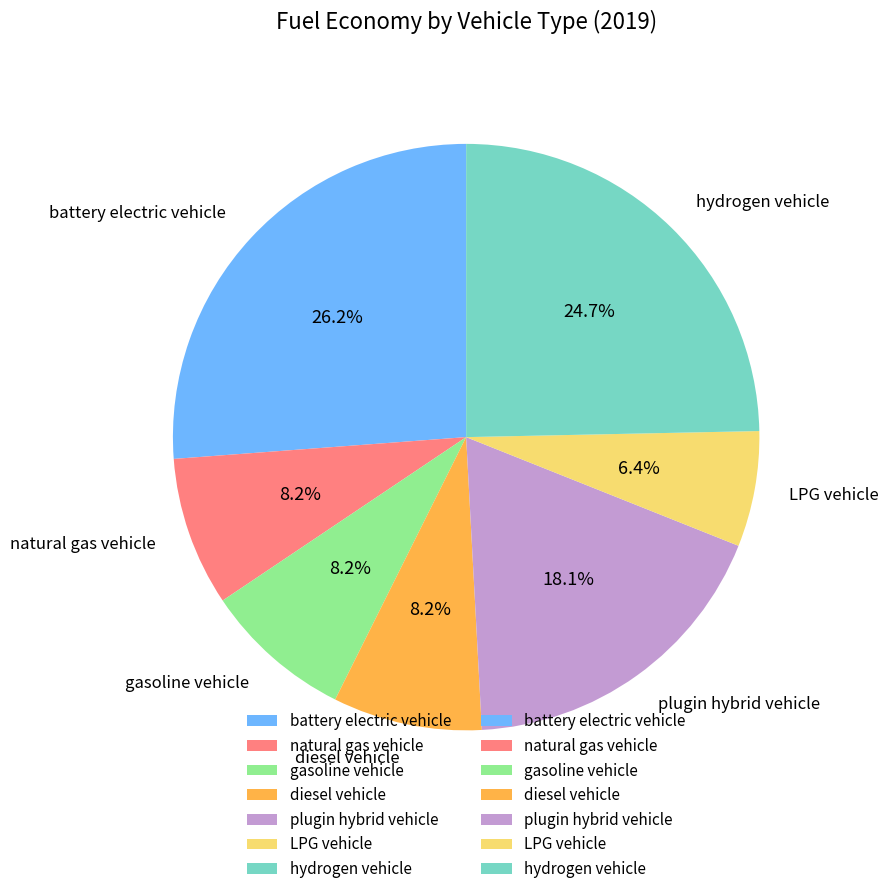

Combined, do LPG vehicle and gasoline vehicle account for over 50%?

No